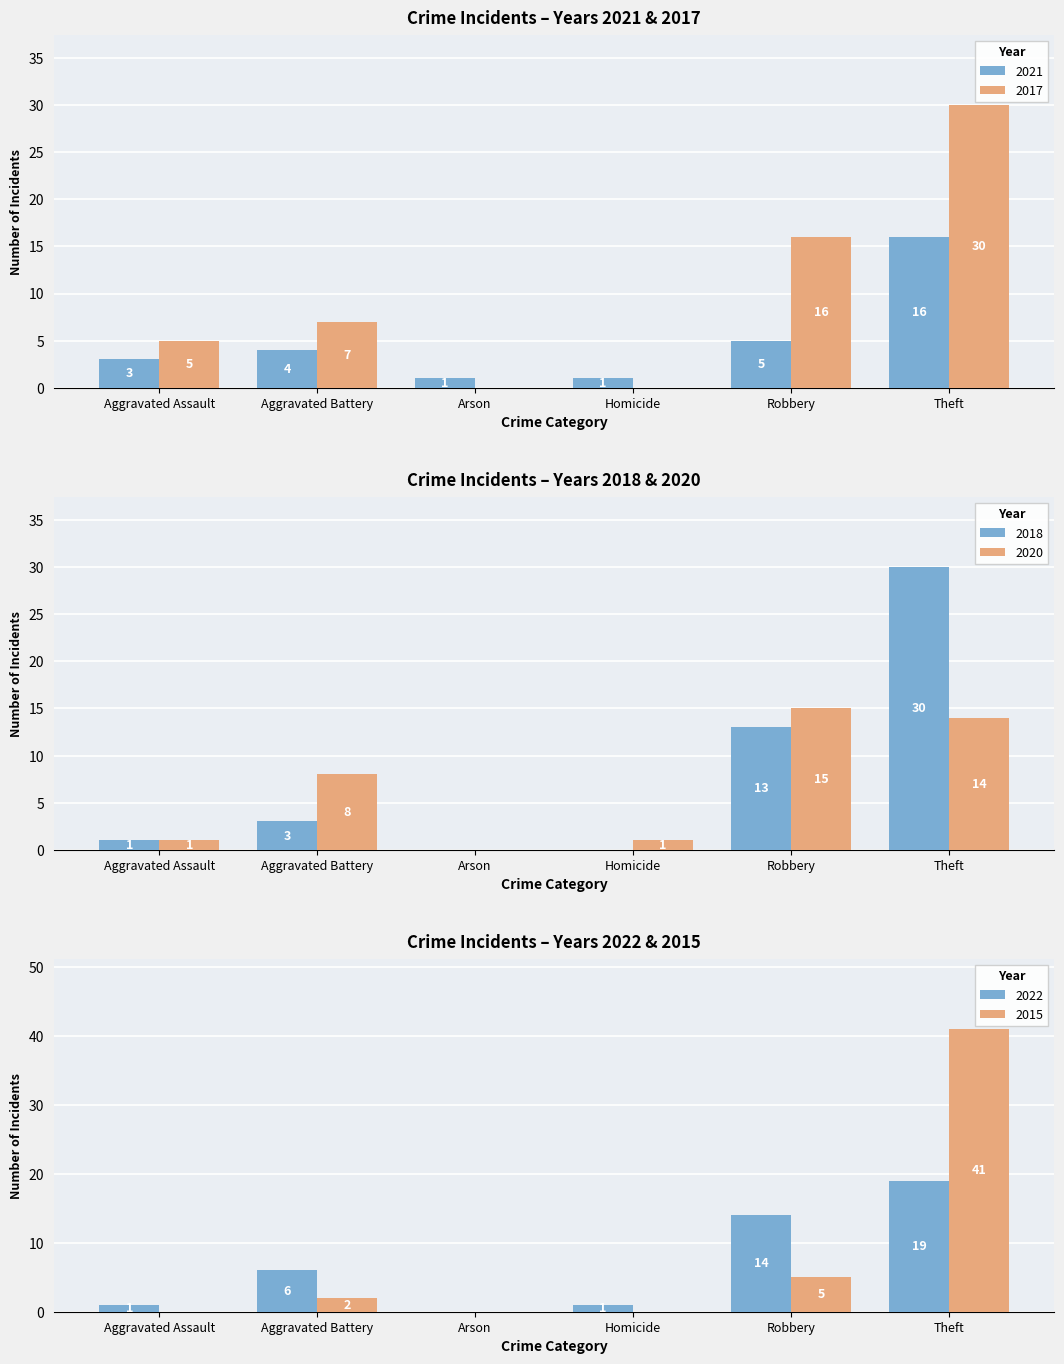

What is the maximum value for 2017?

30